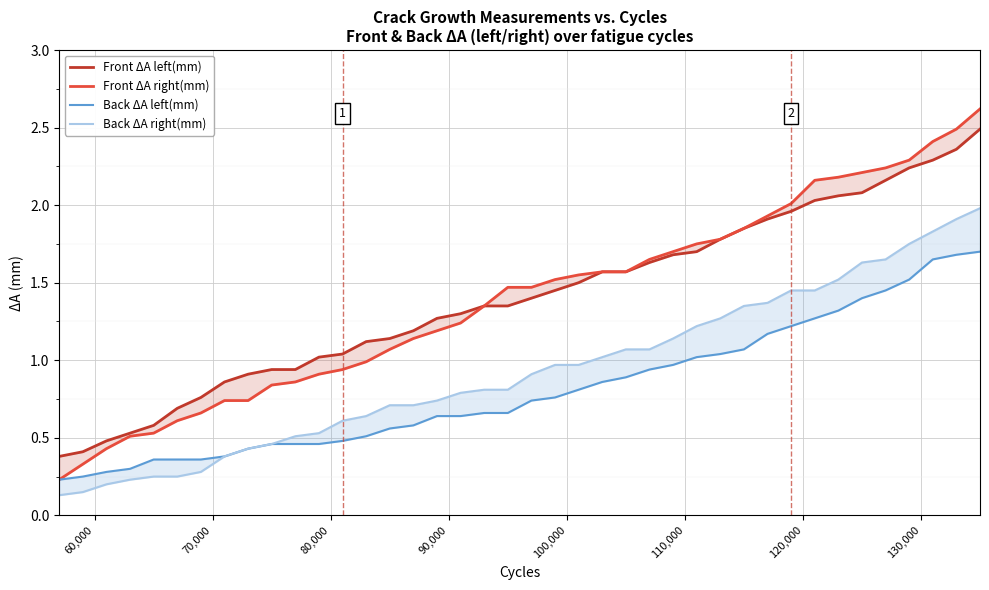

True or false: Back ΔA left(mm) and Front ΔA left(mm) intersect in this chart.

False